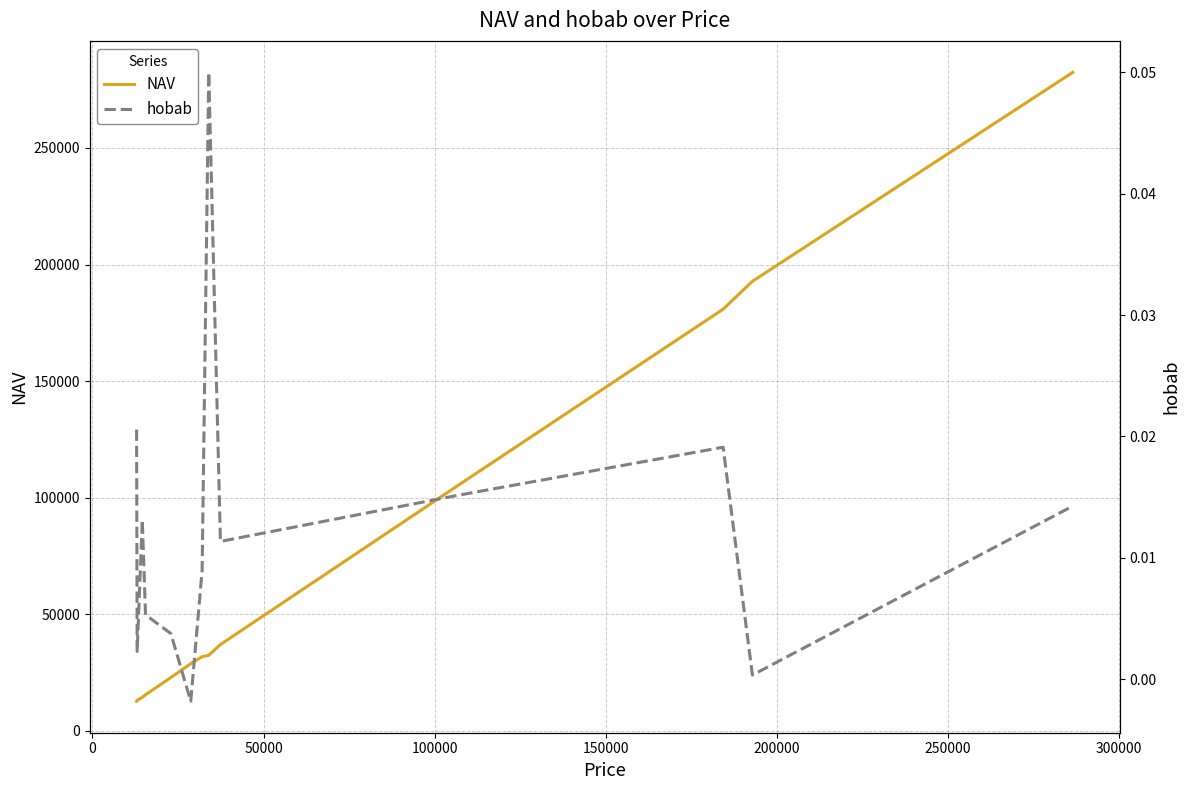

What is the difference between the maximum and minimum values in the NAV series?

269797